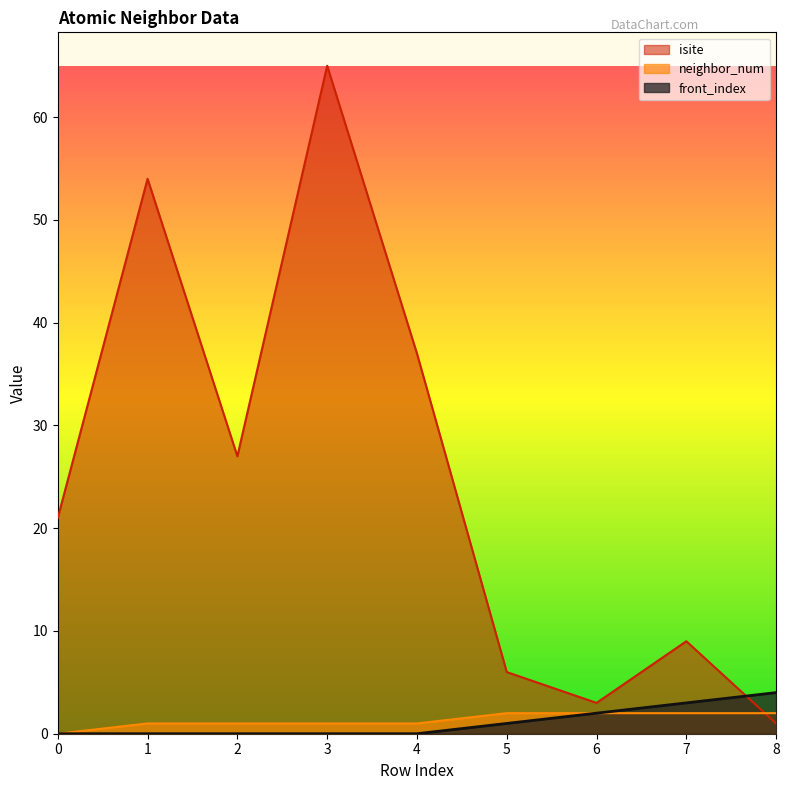

Rank the series by their maximum value, from lowest to highest.

neighbor_num, front_index, isite